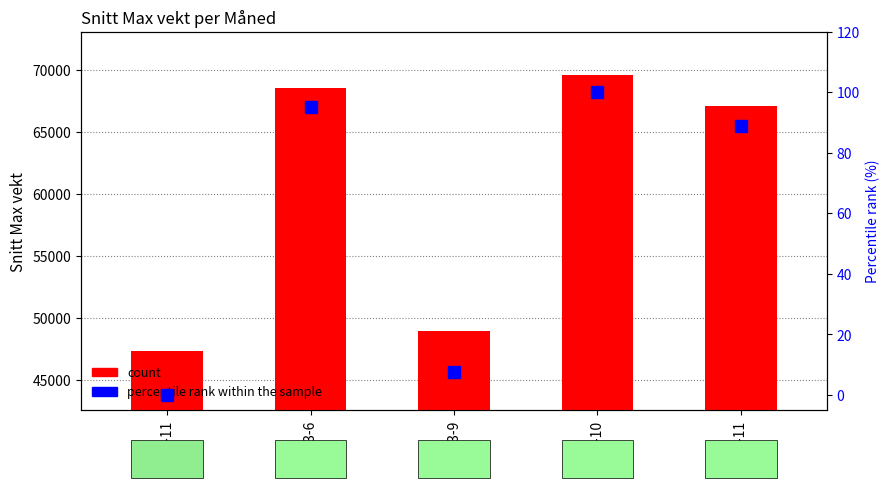

What is the sum of all Snitt Max vekt values?

301622.4